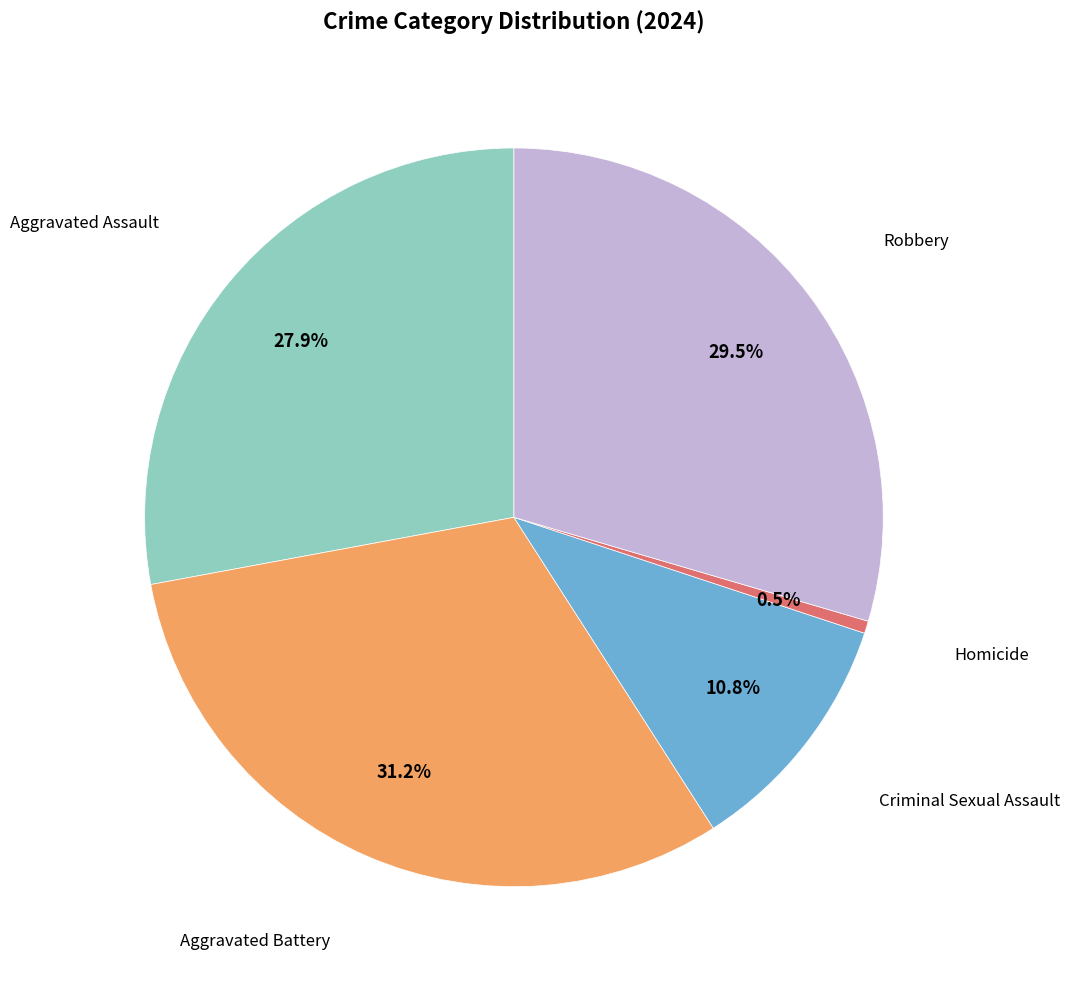

Does any single category account for the majority?

No